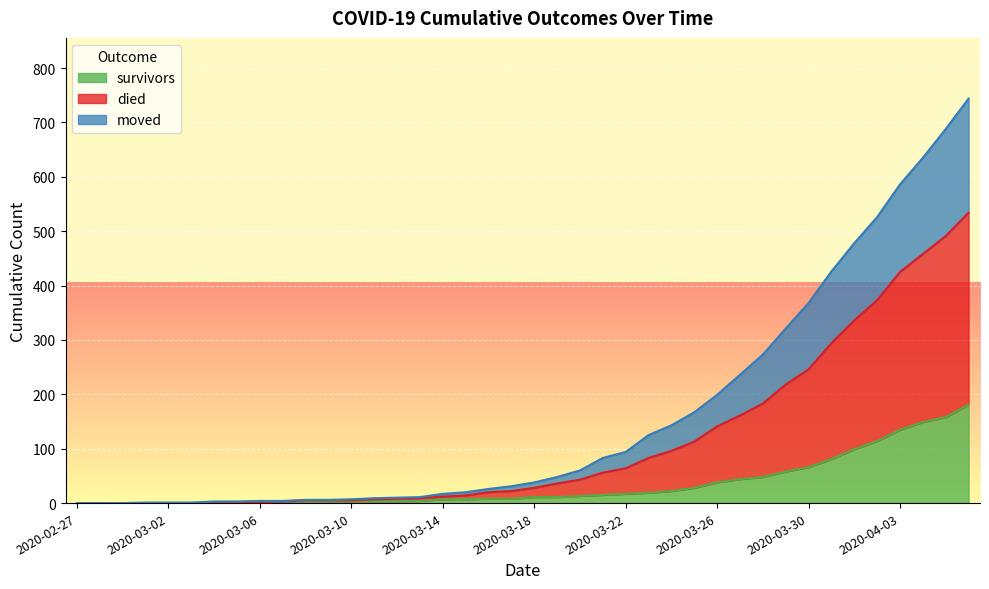

What is the highest value of the survivors series?

181